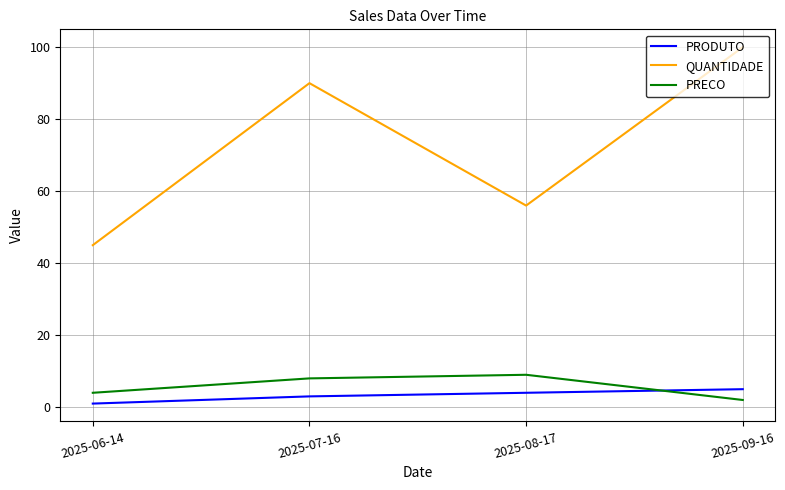

Reading left to right, list all the values displayed in this chart.

PRODUTO: 1	3	4	5
QUANTIDADE: 45	90	56	100
PRECO: 4	8	9	2